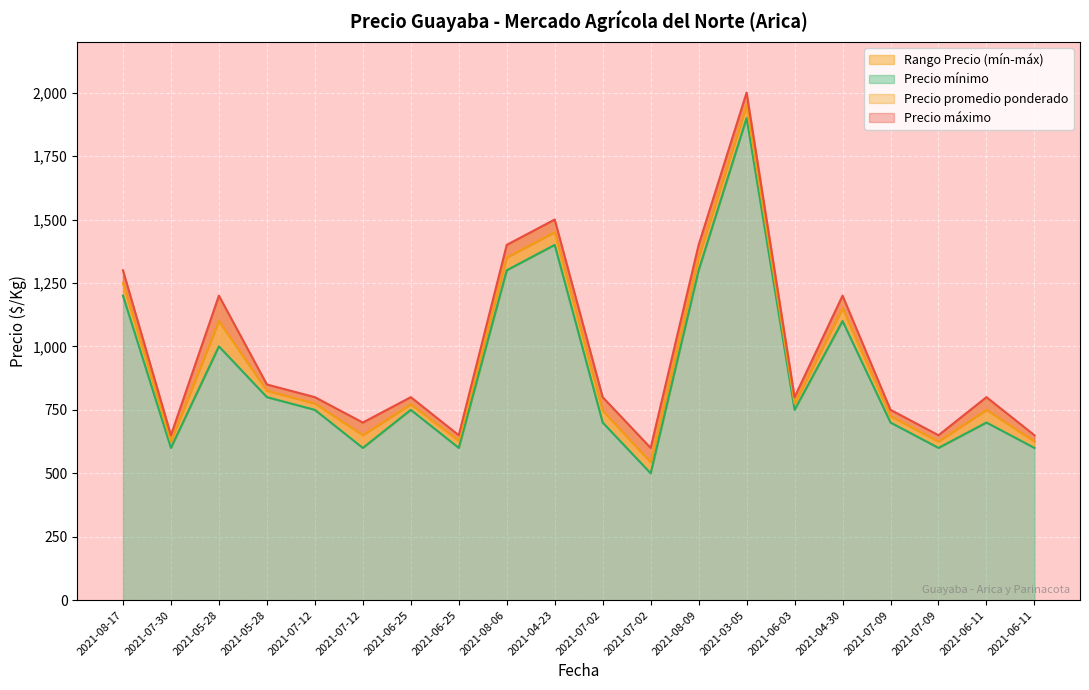

Which series changed the most between 2021-07-30 and 2021-08-06?

Precio máximo